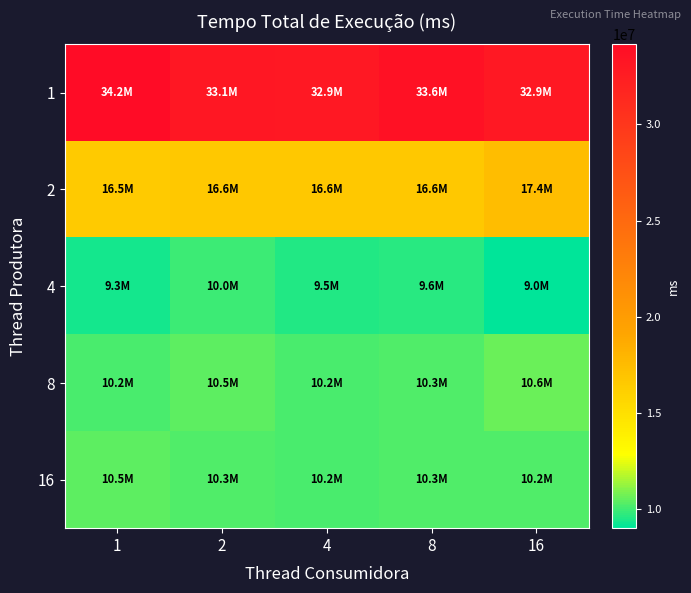

Which series has the largest range (max minus min)?

1